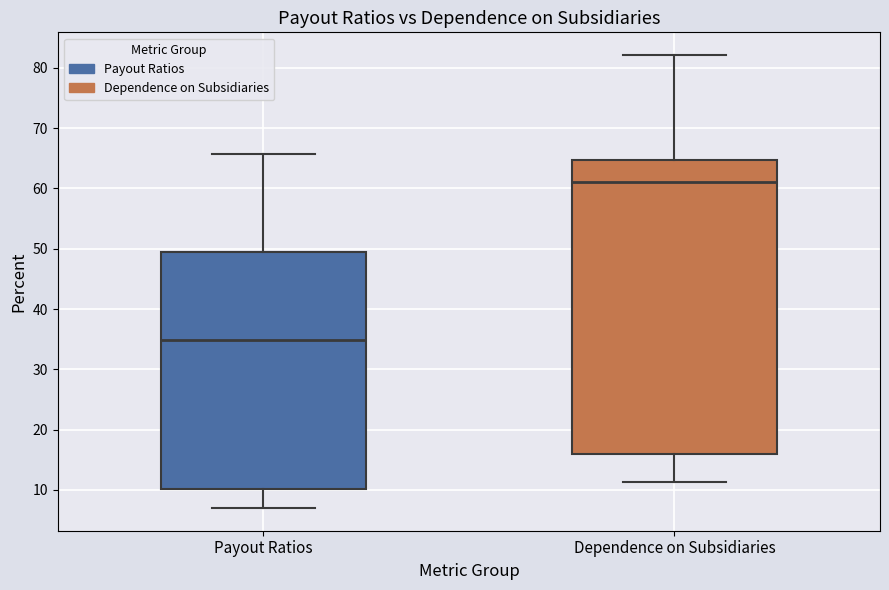

Which box's median line is the lowest?

Payout Ratios